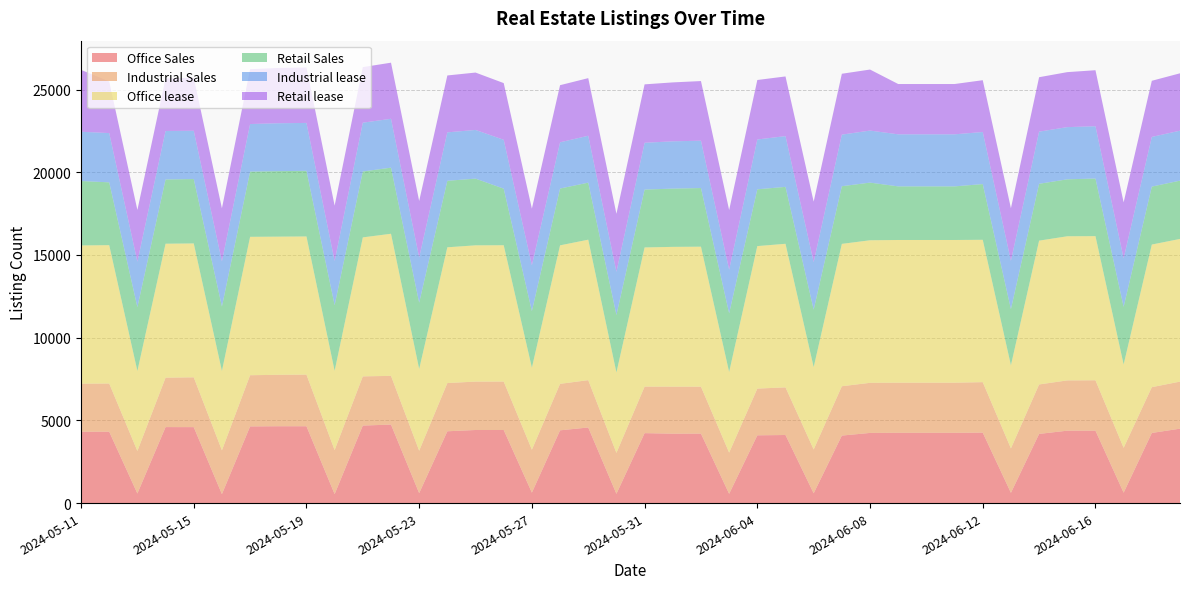

Reading left to right, what are all the values shown in this chart?

Office Sales: 4314	4316	581	4595	4592	542	4636	4646	4646	543	4687	4746	601	4341	4419	4419	633	4399	4570	561	4229	4196	4200	561	4097	4116	593	4081	4242	4250	4250	4250	4259	621	4182	4378	4379	630	4240	4499
Industrial Sales: 2905	2913	2570	2987	3012	2648	3094	3109	3120	2661	2973	2945	2565	2915	2926	2928	2594	2810	2862	2475	2814	2843	2838	2490	2824	2880	2648	2983	3029	3029	3029	3029	3052	2686	2990	3039	3046	2712	2767	2845
Office lease: 8357	8364	4837	8099	8093	4799	8367	8353	8353	4793	8403	8591	4944	8208	8238	8241	4959	8373	8492	4863	8412	8451	8463	4877	8615	8680	4980	8607	8618	8627	8627	8627	8606	5025	8694	8714	8713	5039	8623	8626
Retail Sales: 3894	3797	3859	3882	3894	3894	3943	3960	3966	3966	3984	3996	4004	4020	4032	3420	3420	3434	3448	3473	3498	3522	3545	3545	3433	3440	3473	3485	3485	3240	3240	3240	3368	3393	3437	3442	3483	3483	3503	3523
Industrial lease: 2979	2978	2746	2932	2917	2729	2875	2895	2897	2670	2950	2954	2732	2928	2944	2954	2769	2795	2835	2610	2830	2858	2862	2637	3012	3069	2872	3119	3146	3147	3147	3147	3148	2920	3152	3155	3162	2930	3004	3021
Retail lease: 3741	3123	3128	3173	3211	3211	3315	3342	3350	3350	3359	3392	3418	3440	3468	3428	3428	3453	3483	3507	3531	3562	3605	3605	3596	3608	3658	3680	3689	3041	3041	3041	3132	3182	3291	3325	3386	3386	3393	3468